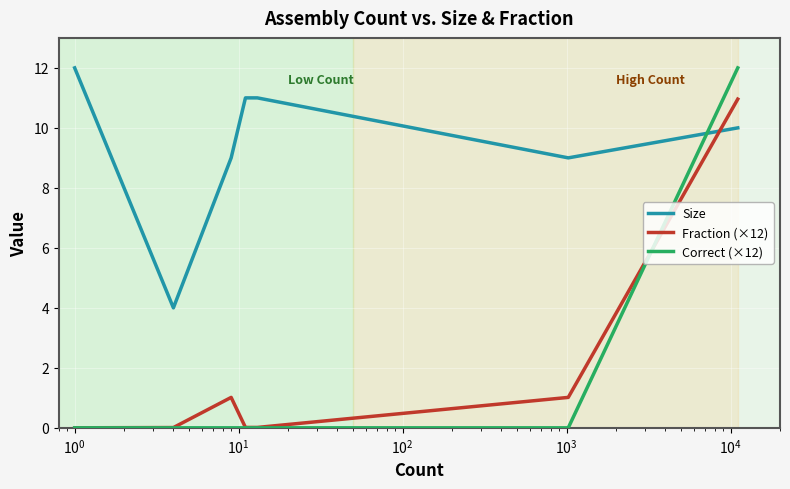

Which series has the largest total across all categories?

Size